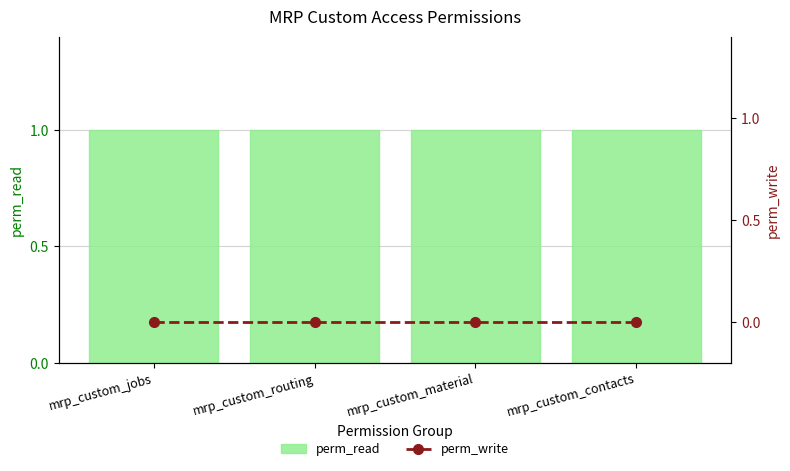

At mrp_custom_material, list the series in order from largest to smallest.

perm_read, perm_write